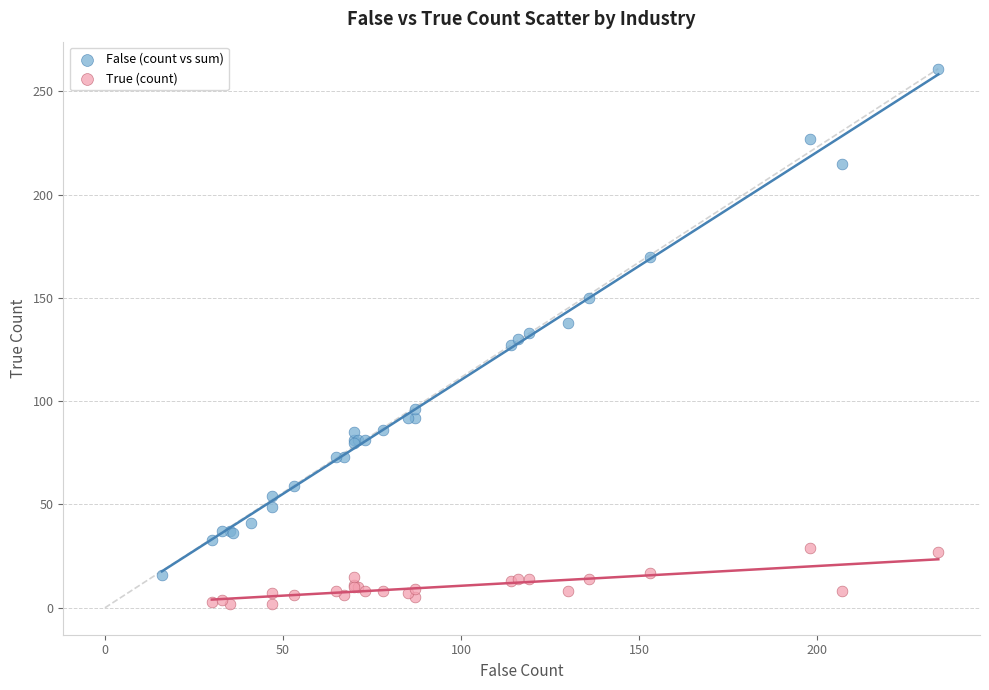

Which series reaches the maximum Y coordinate?

False (count vs sum)